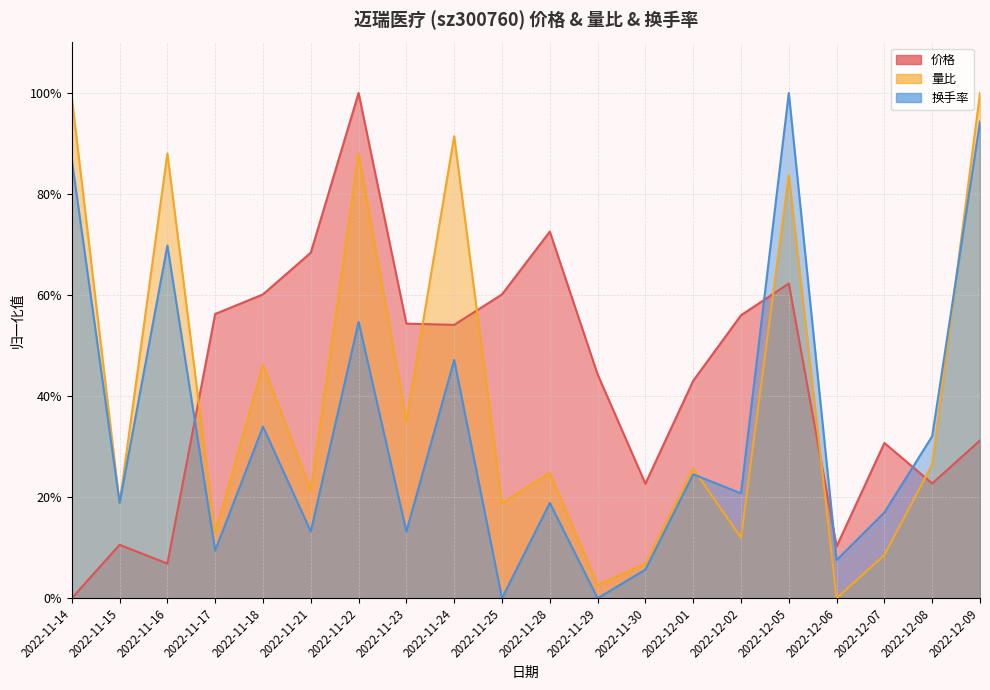

Count the number of data series in this chart.

3